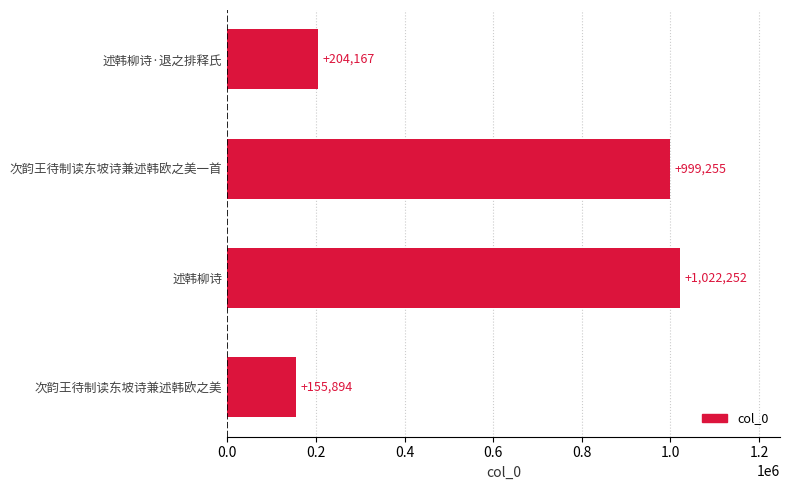

Reading top to bottom, extract all data points from this chart.

204167	999255	1022252	155894